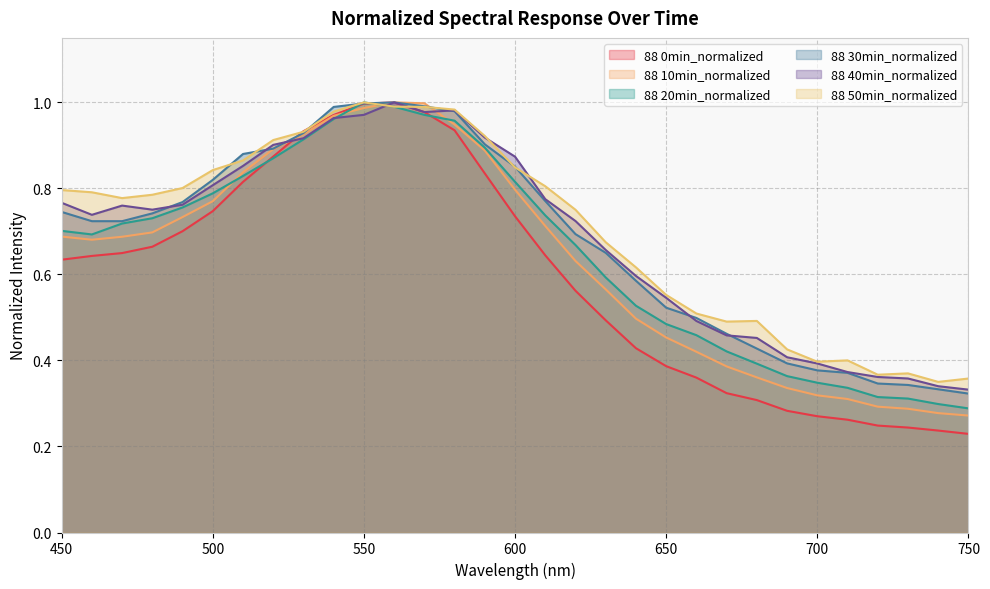

Is the value of 88 40min_normalized at 580 greater than the value of 88 0min_normalized at 510?

Yes